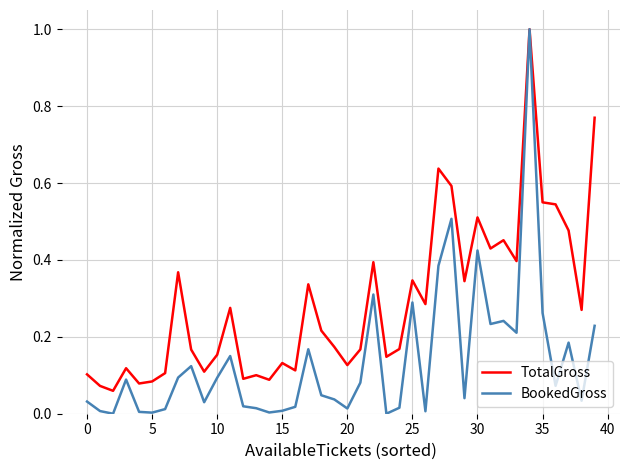

In BookedGross, how many points are lower than both neighbors (excluding endpoints)?

12